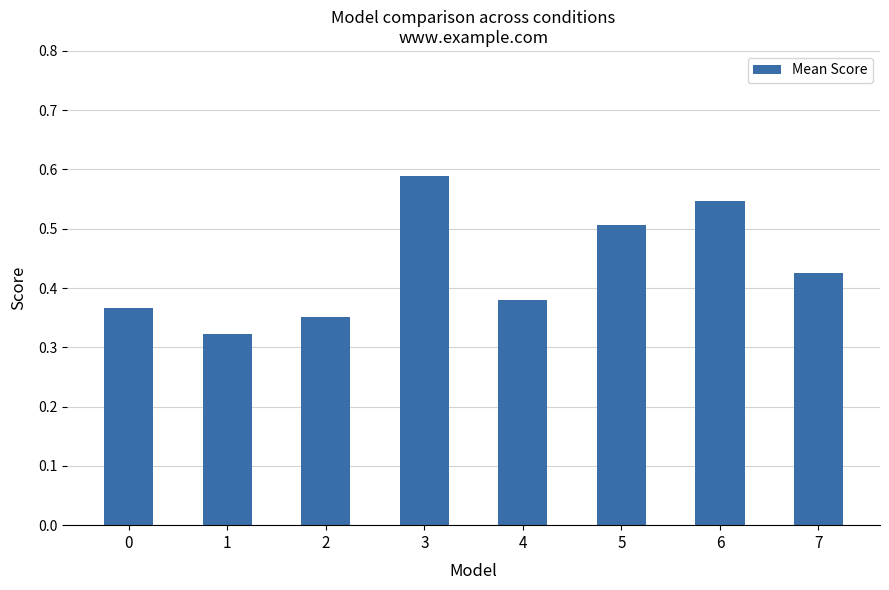

Does the chart contain any negative values?

No